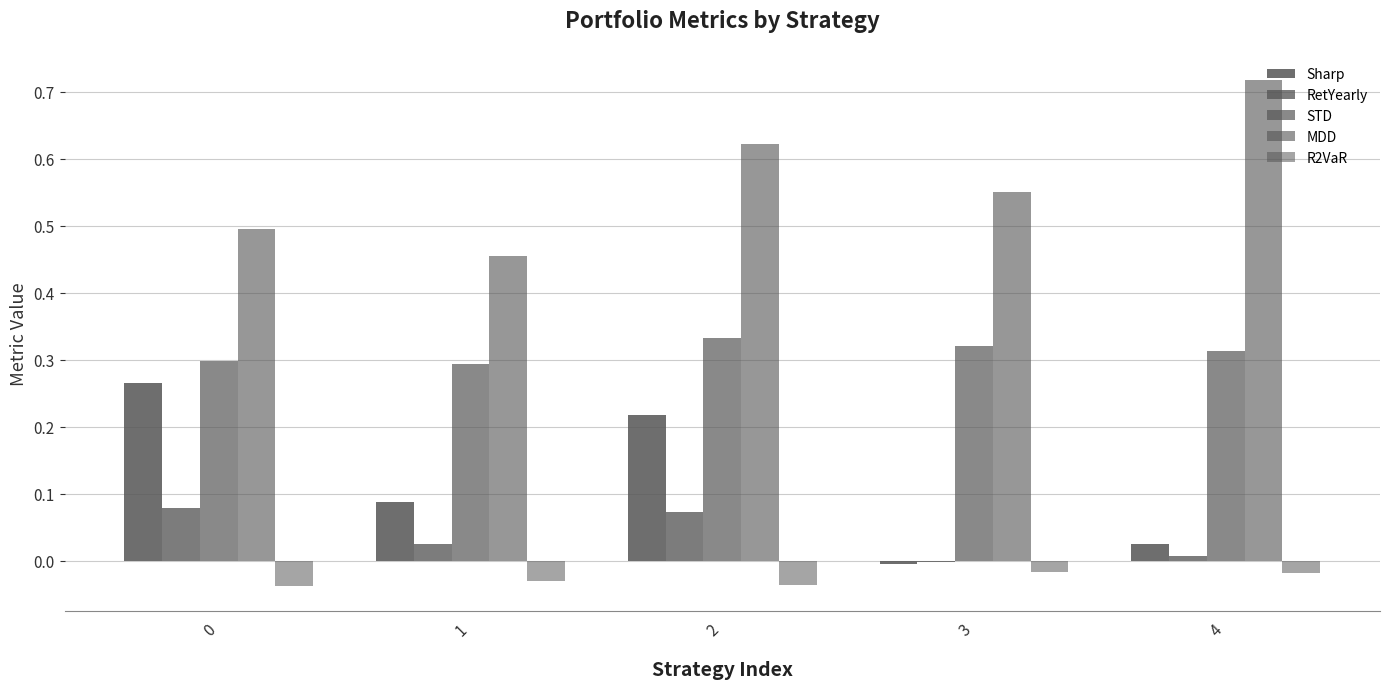

Count the number of categories in the chart.

5